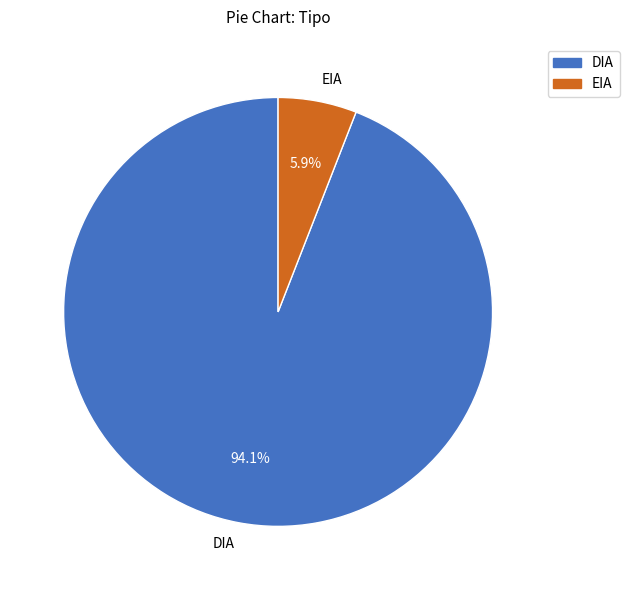

Which has a higher value, EIA or DIA?

DIA